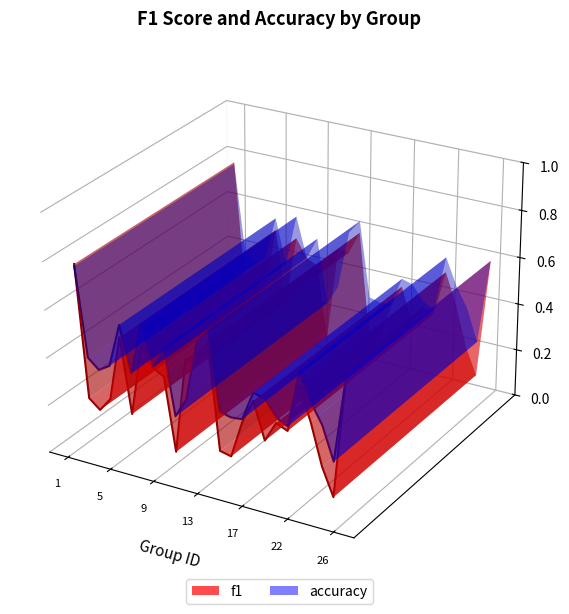

At which category does the chart reach its peak across all series?

1